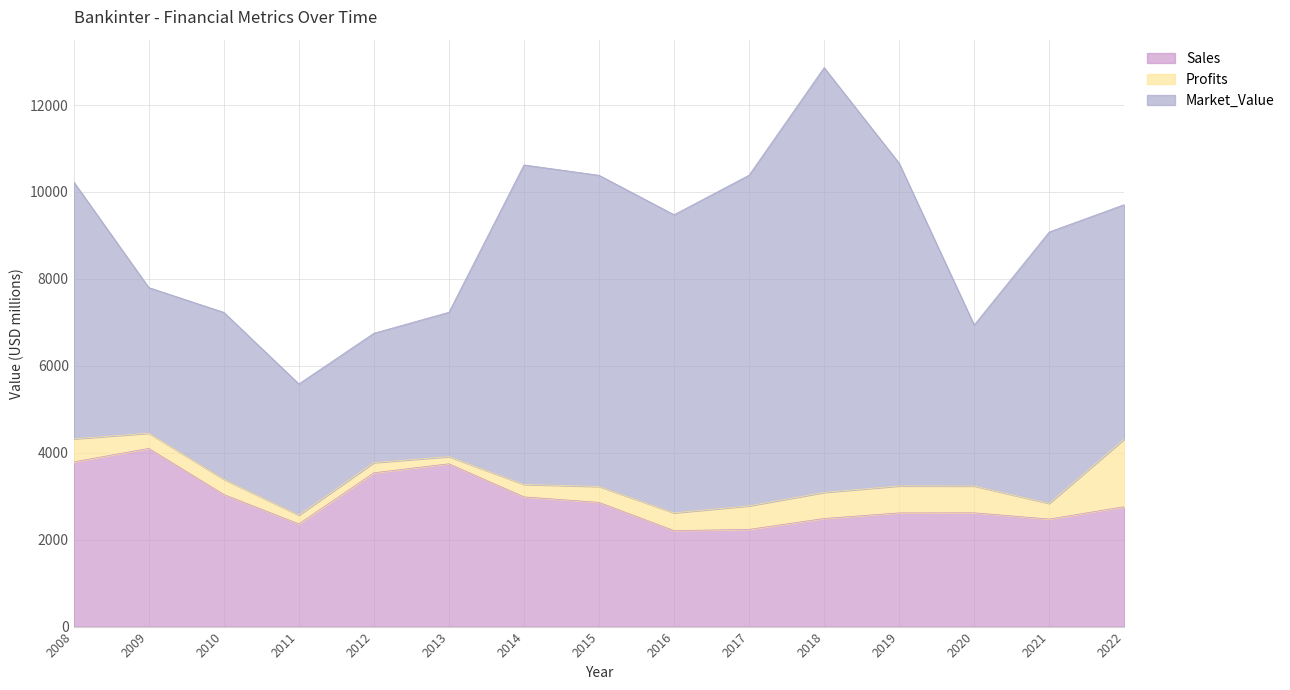

At which category is the sum across all series the highest?

2018